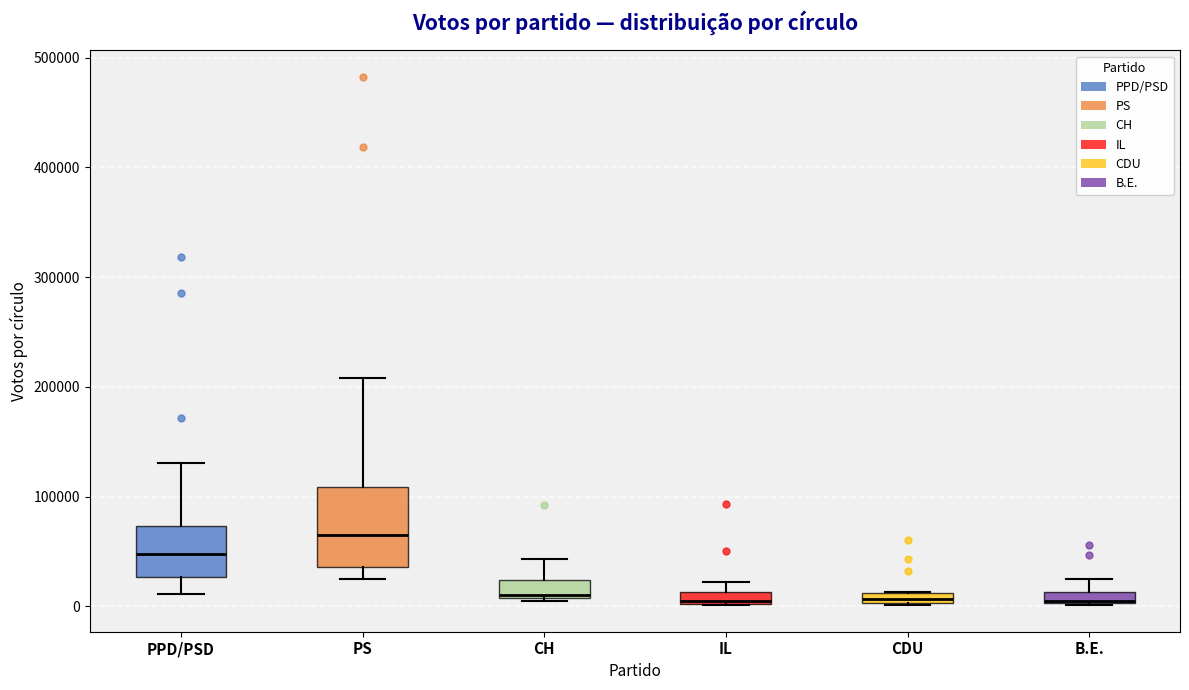

Which box's median line is the highest?

PS